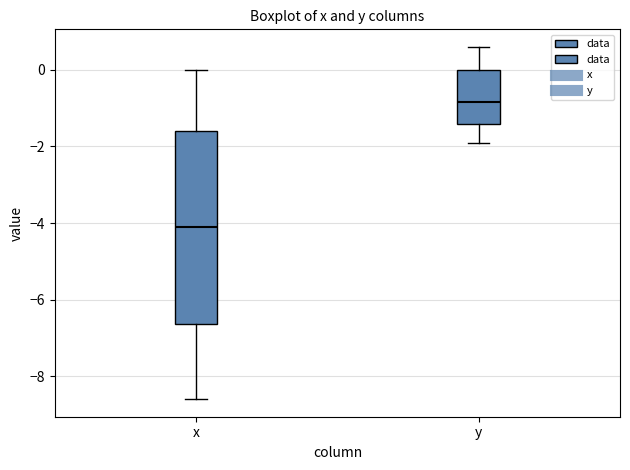

Where does the lower whisker of the box for x end on the y-axis? The values are not printed on the chart, so give them approximately, as read against the axis.

-8.6